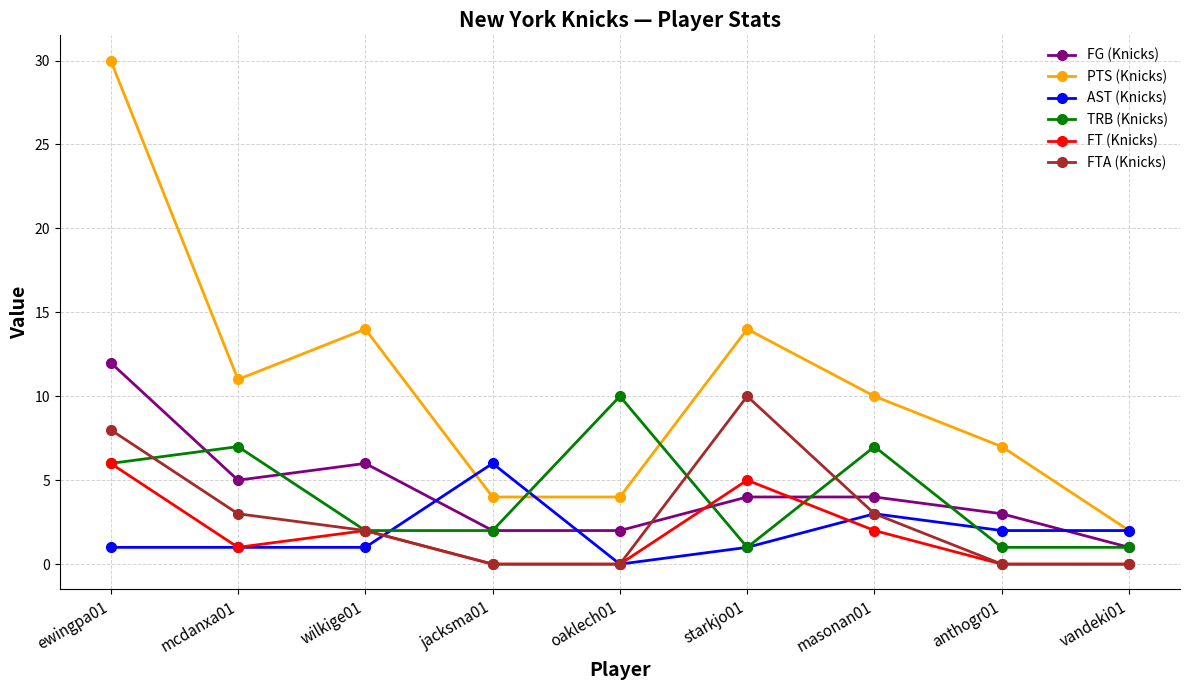

How many interior local peaks does the TRB (Knicks) series have?

3